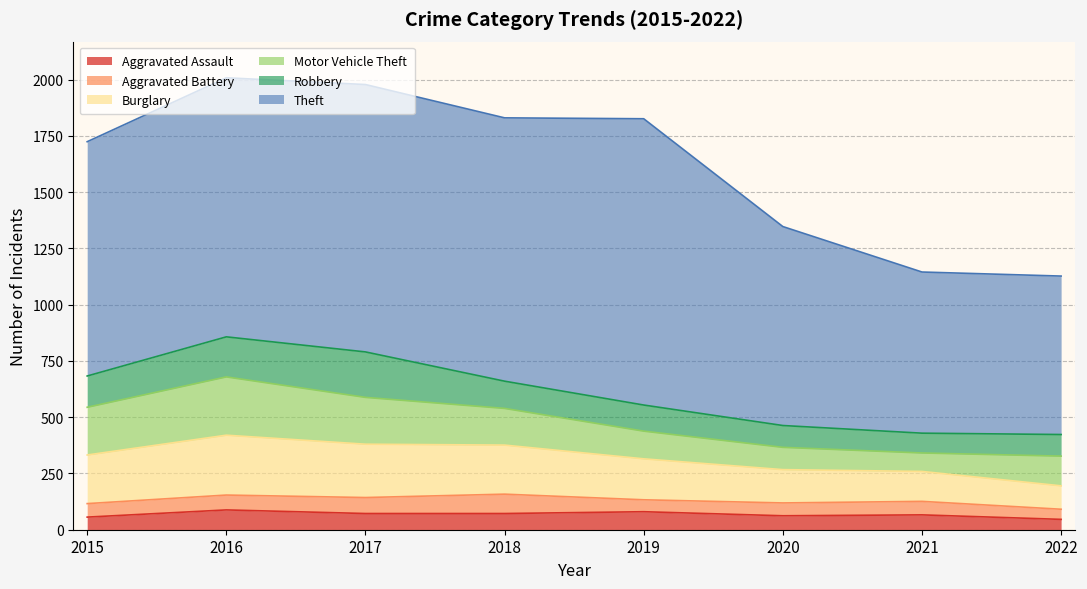

Rank the series by their maximum value, from highest to lowest.

Theft, Burglary, Motor Vehicle Theft, Robbery, Aggravated Assault, Aggravated Battery